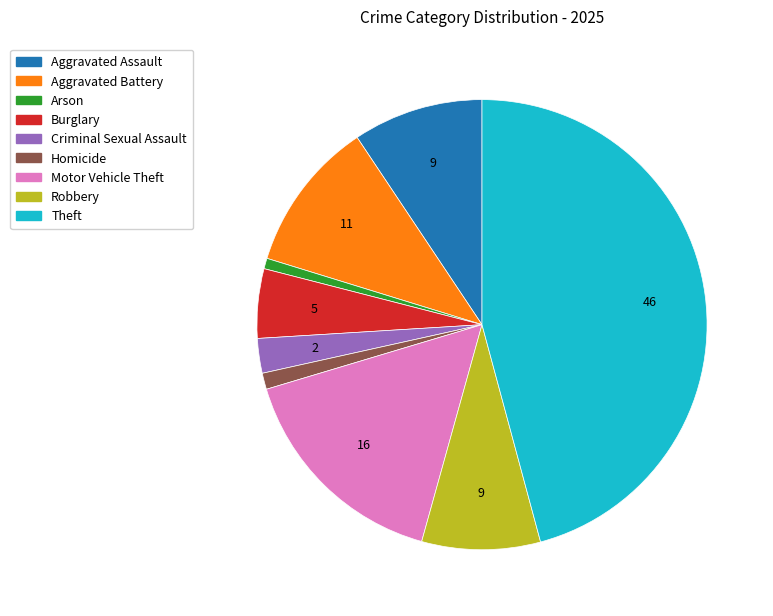

Which category has the biggest portion of the pie?

Theft